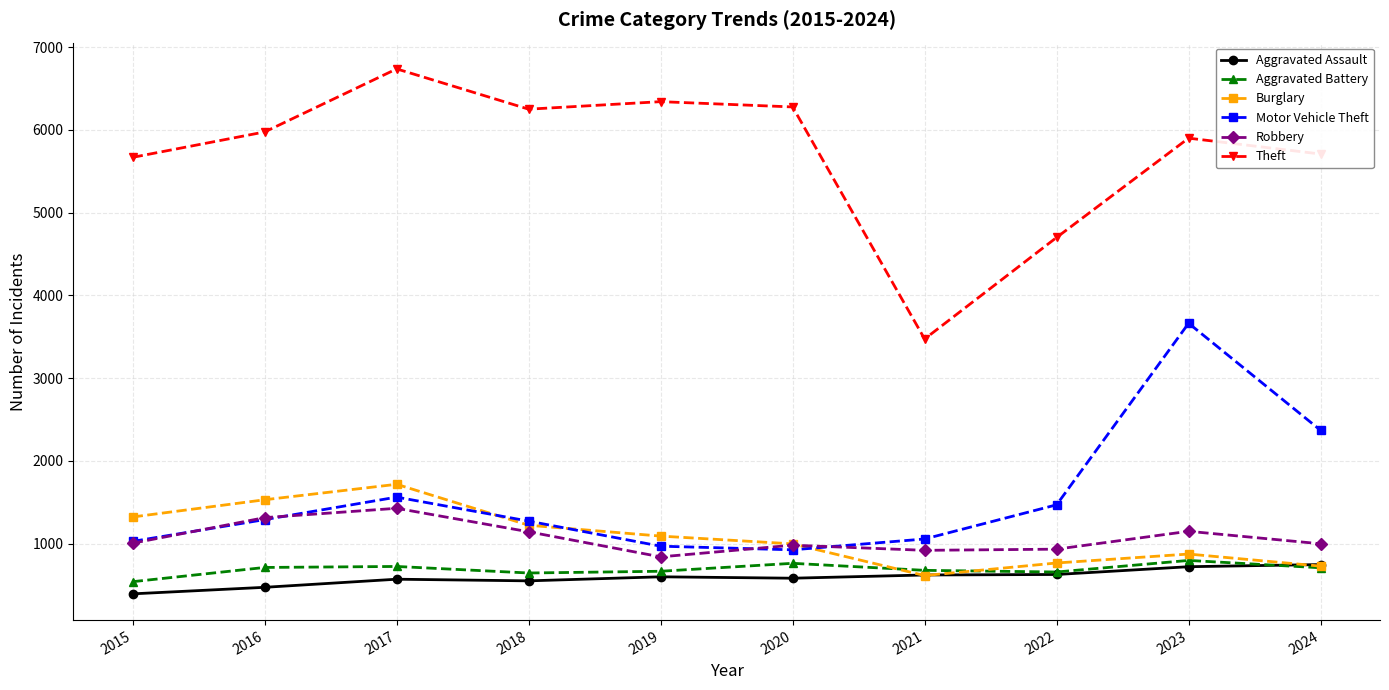

What are all the series names shown in the legend?

Aggravated Assault, Aggravated Battery, Burglary, Motor Vehicle Theft, Robbery, Theft